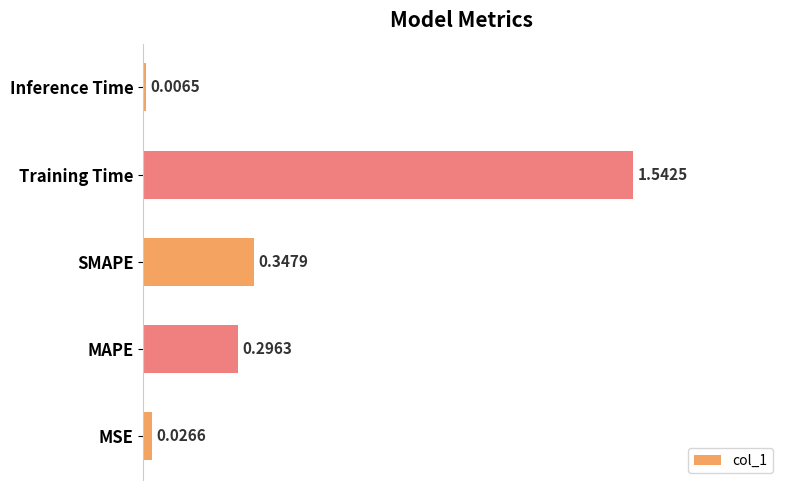

Does the chart contain stacked bars?

No